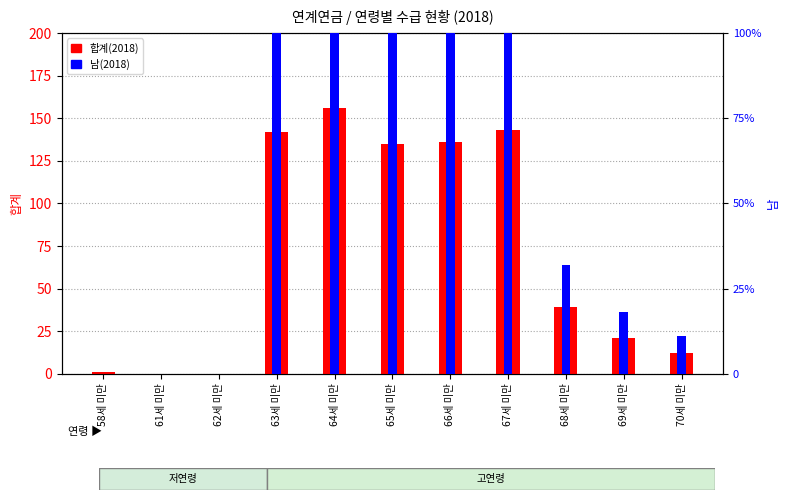

How many bars are there in each group?

2